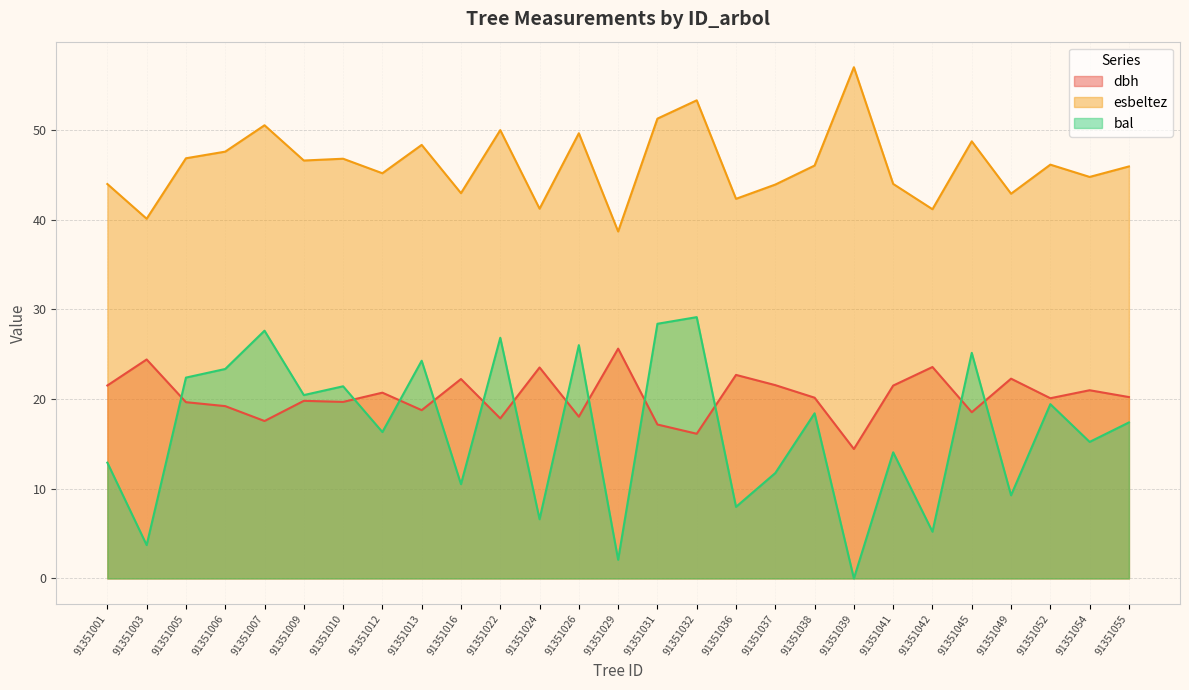

Rank the series by their maximum value, from lowest to highest.

dbh, bal, esbeltez